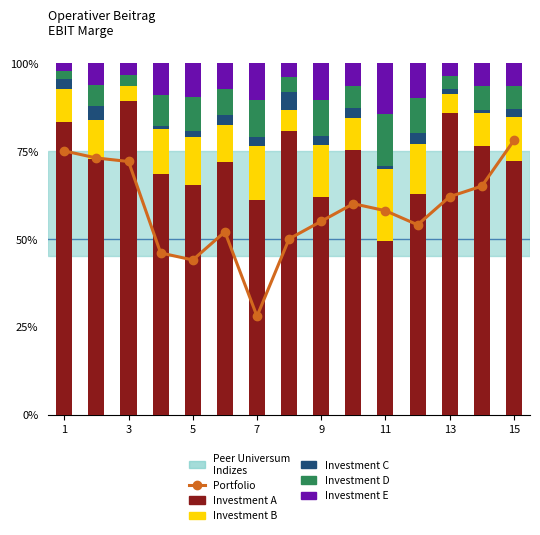

What is the sum of all Portfolio values?

872.0